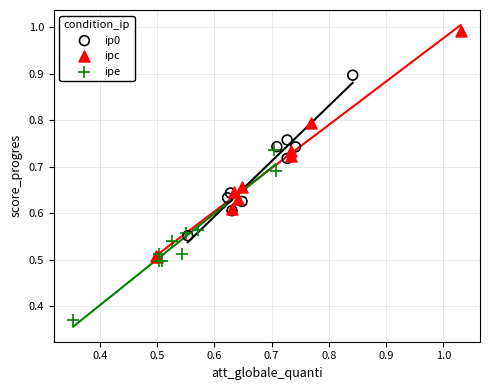

Which series contains the highest Y value?

ipc